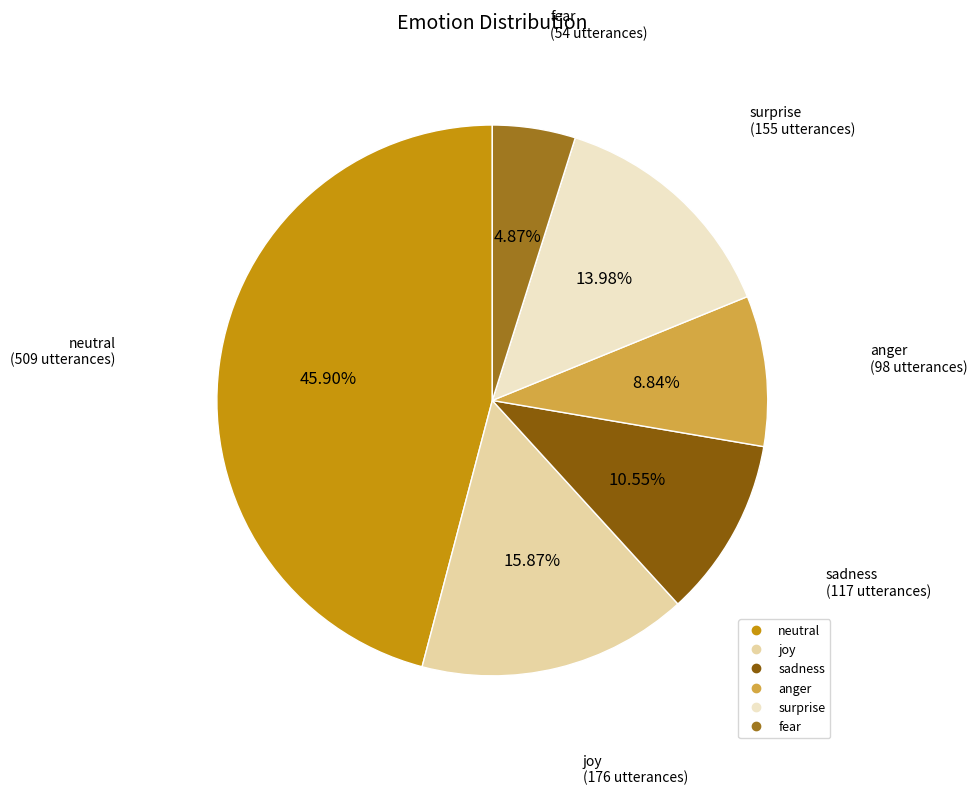

Is it true that joy is 24% of the pie?

False